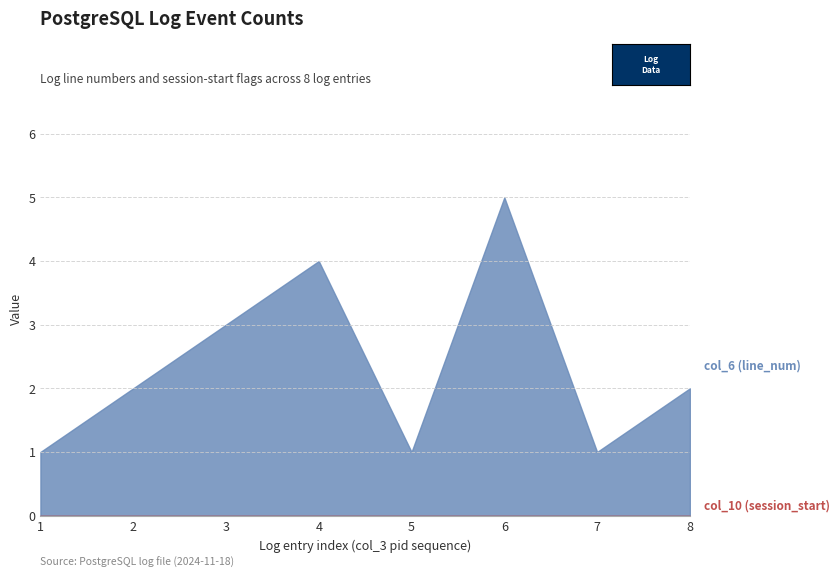

What is the change in value from 1 to 3?

+2